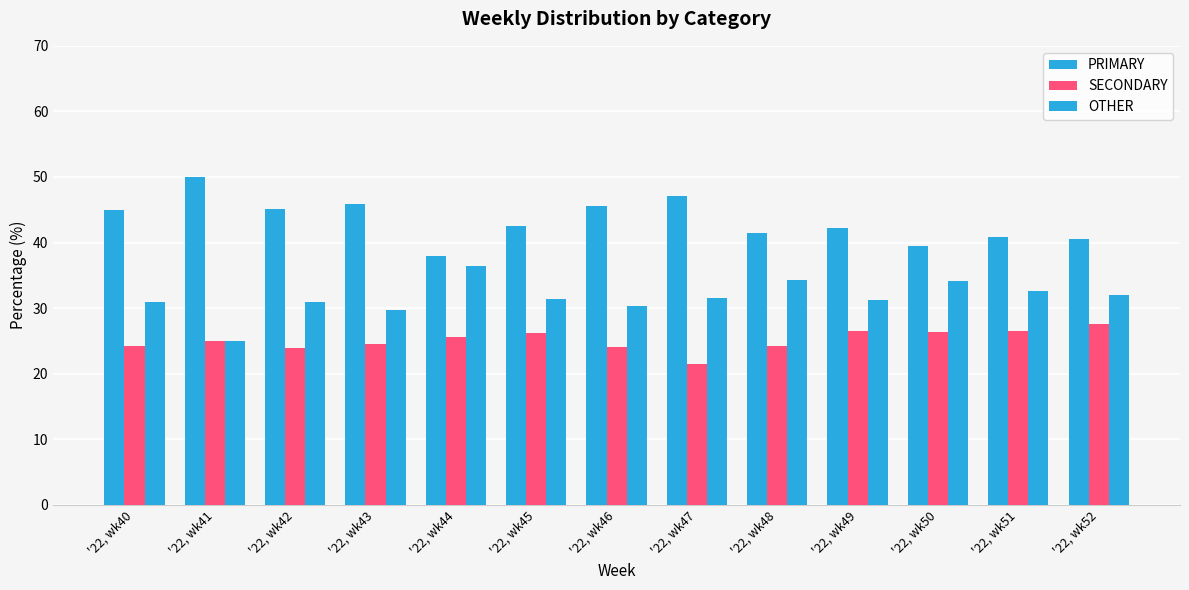

Reading left to right, transcribe all the data shown in this chart.

PRIMARY: 44.9	50.0	45.2	45.8	38.0	42.5	45.5	47.1	41.4	42.2	39.5	40.8	40.5
SECONDARY: 24.2	25.0	23.9	24.5	25.6	26.2	24.1	21.4	24.2	26.4	26.4	26.5	27.5
OTHER: 30.9	25.0	31.0	29.7	36.4	31.3	30.4	31.5	34.3	31.3	34.1	32.7	31.9